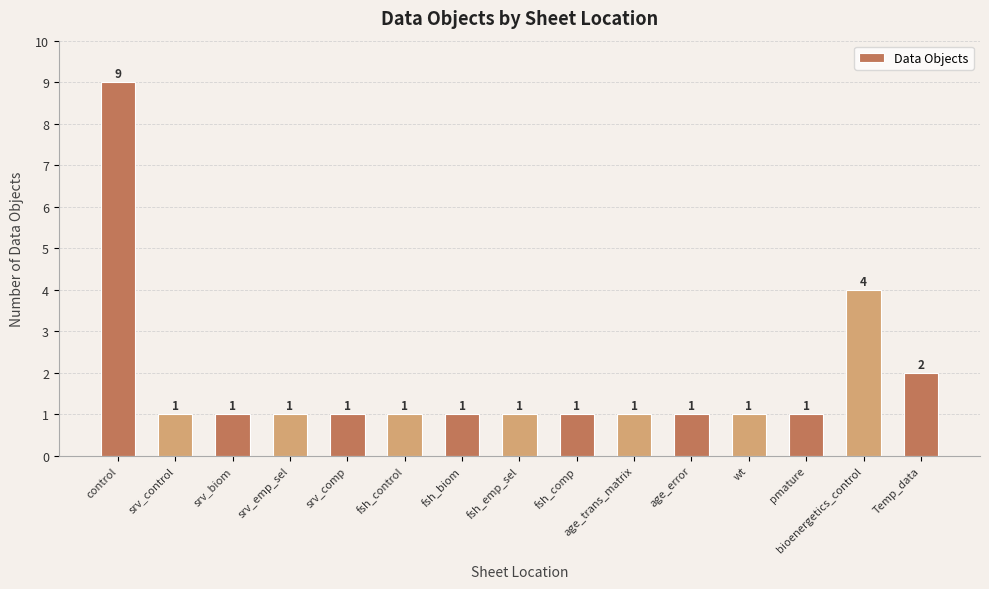

What is the difference between the second highest and second lowest values?

3